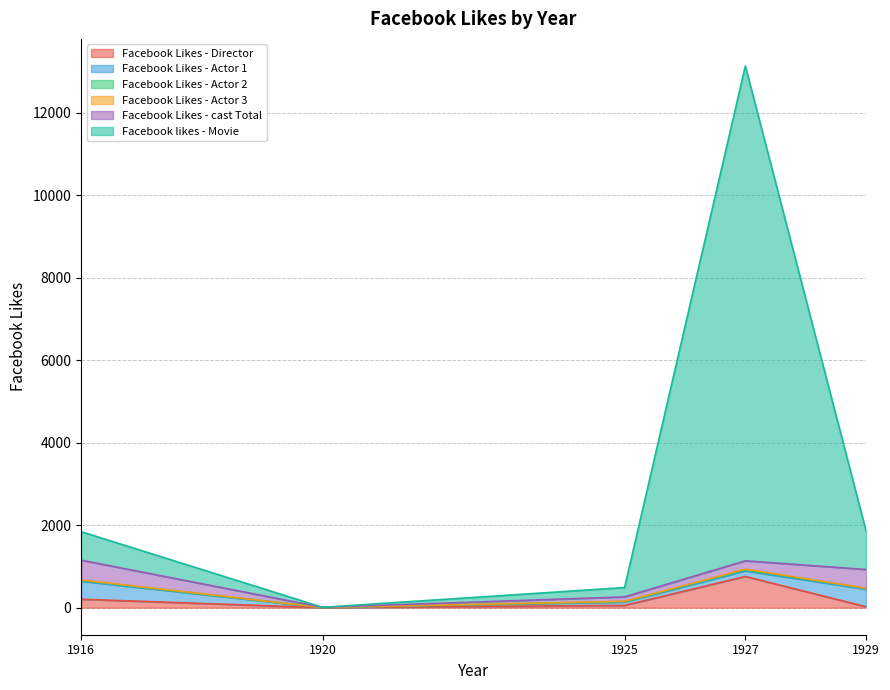

Rank the series by their maximum value, from highest to lowest.

Facebook likes - Movie, Facebook Likes - Director, Facebook Likes - cast Total, Facebook Likes - Actor 1, Facebook Likes - Actor 2, Facebook Likes - Actor 3